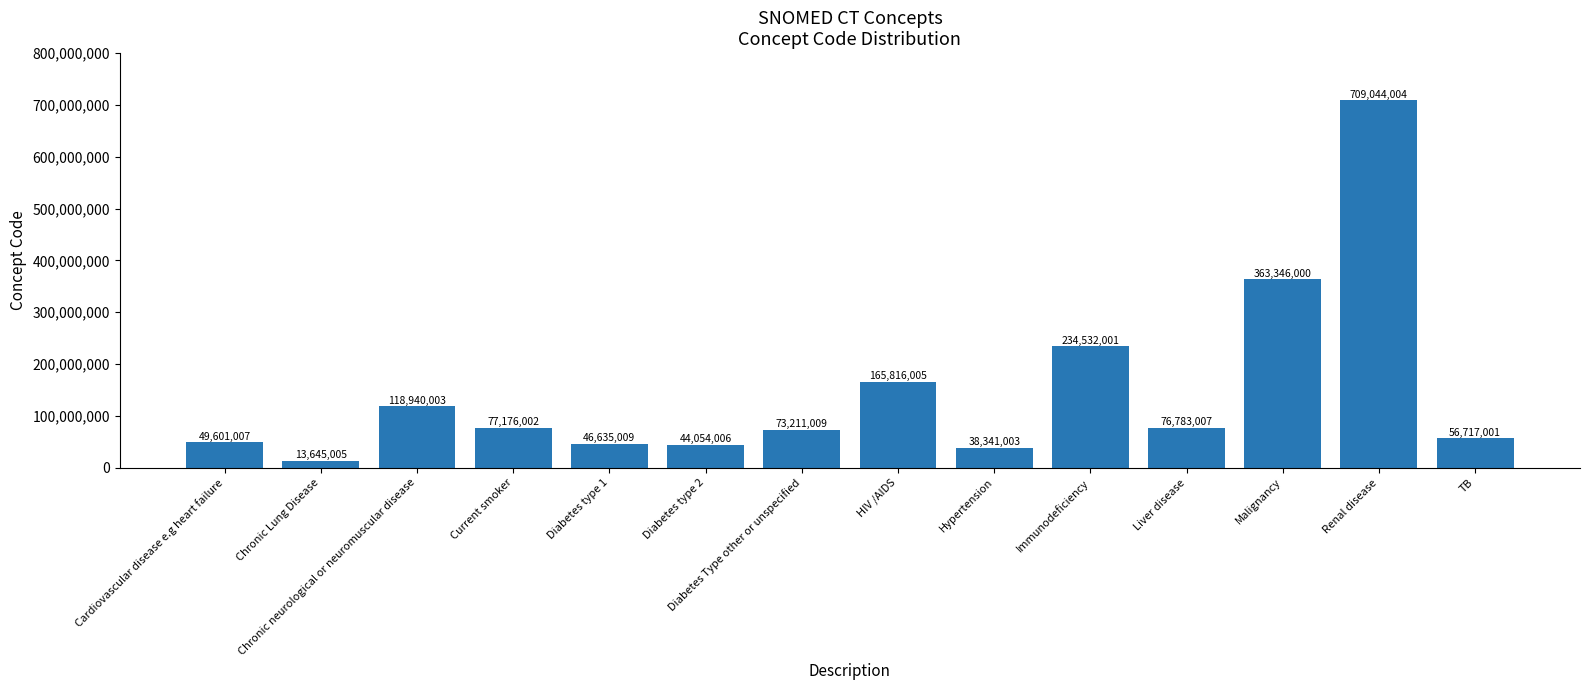

What is the greatest value displayed?

709044004